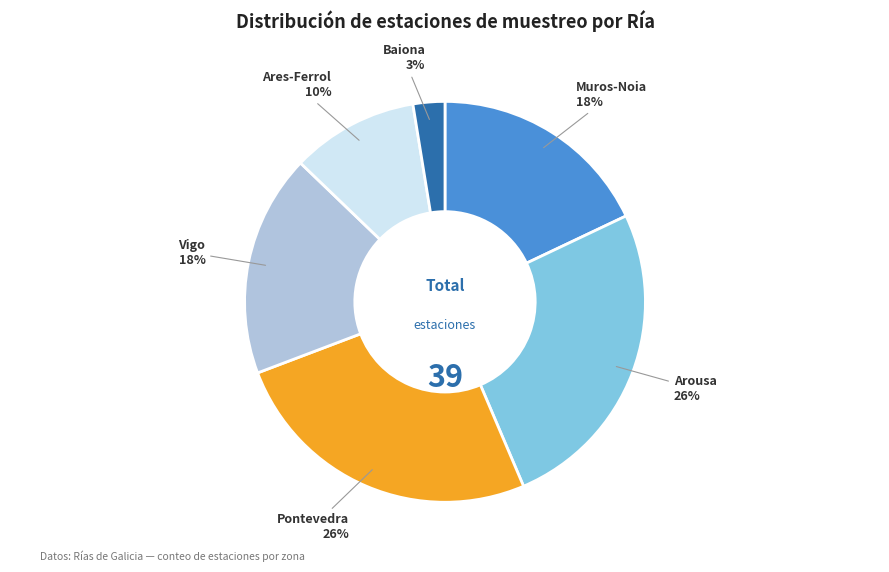

How many segments does this pie chart have?

6